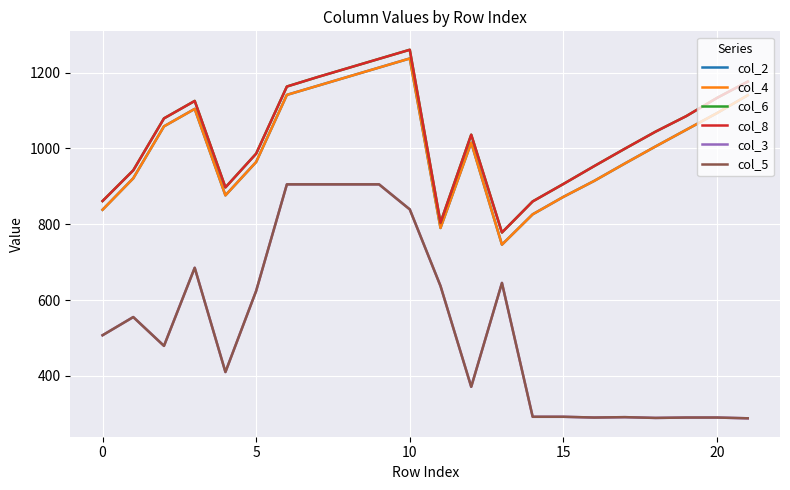

True or false: col_4 and col_8 intersect in this chart.

False